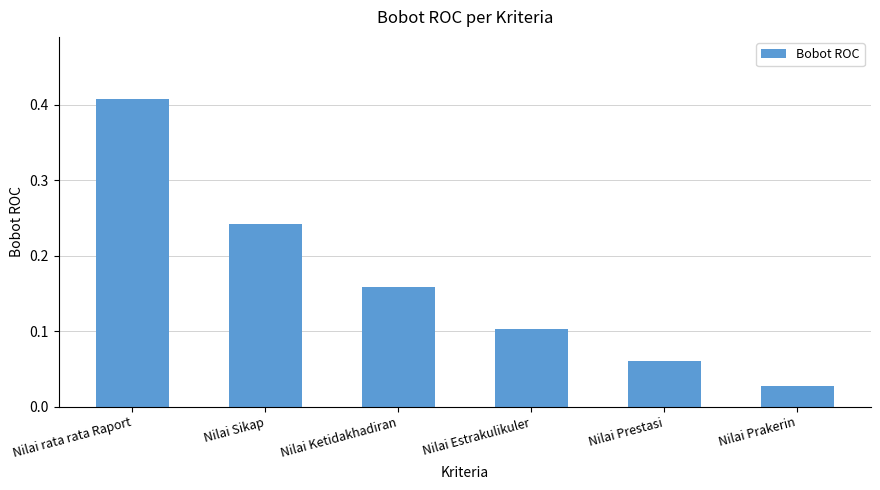

Where is the data nearest to the value 0?

Nilai Prakerin